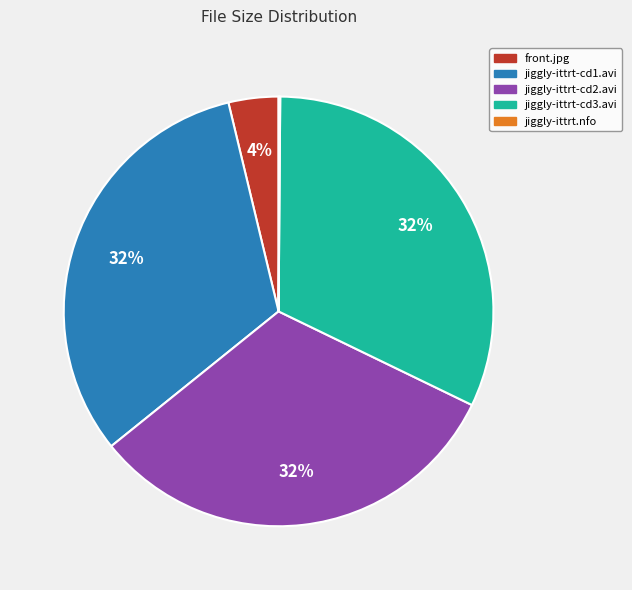

True or false: jiggly-ittrt-cd2.avi accounts for 32% of the total.

True